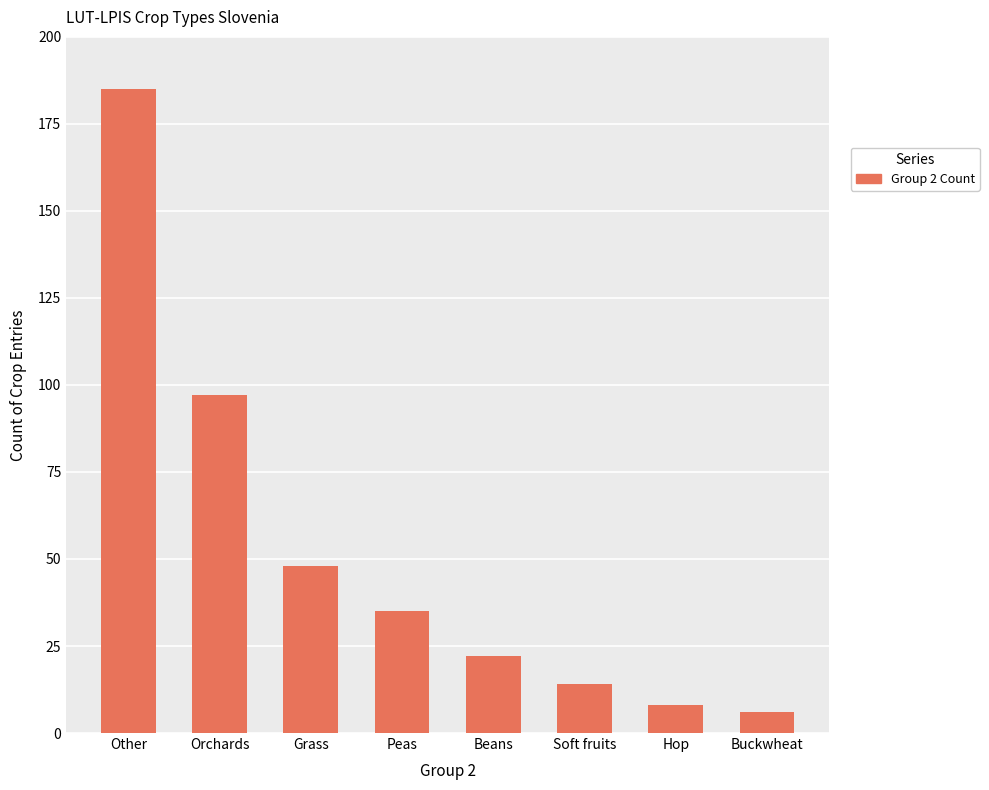

Reading left to right, list all the values displayed in this chart.

Other=185	Orchards=97	Grass=48	Peas=35	Beans=22	Soft fruits=14	Hop=8	Buckwheat=6